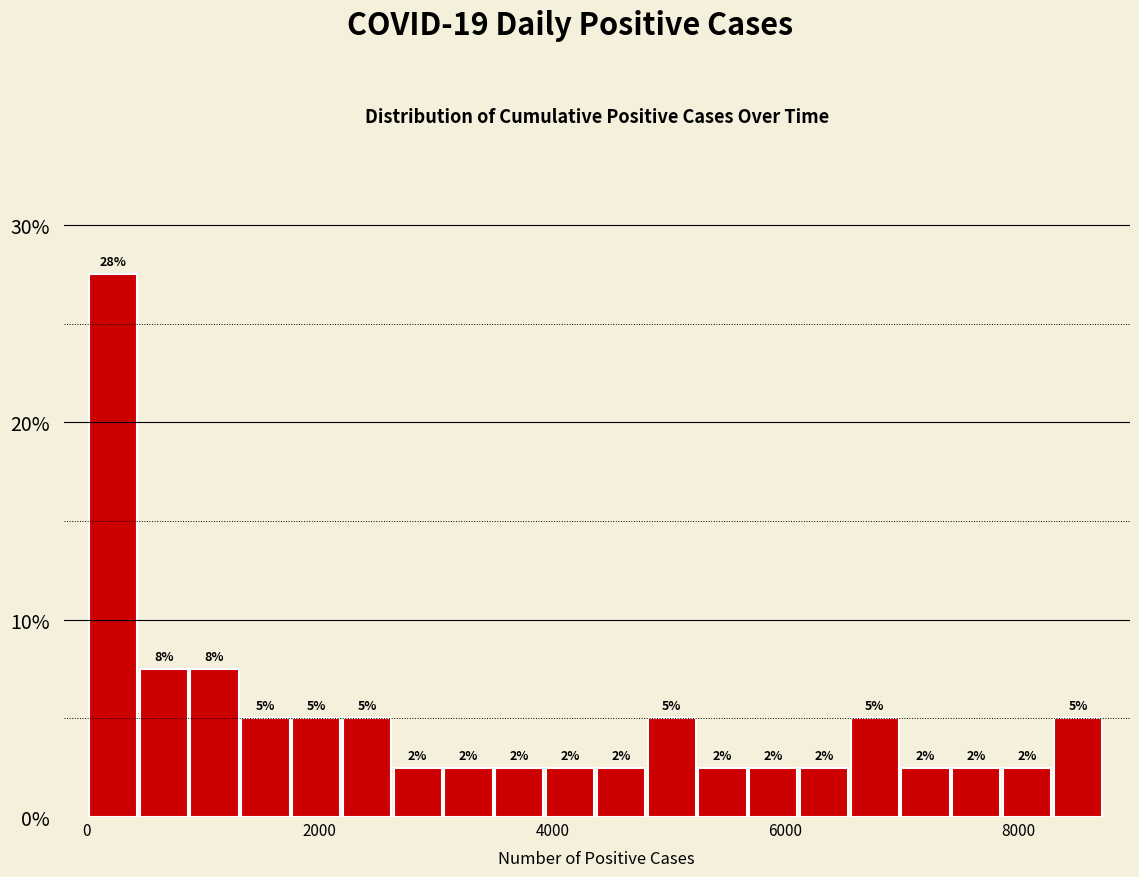

Read against the x-axis, roughly where is the centre of the tallest bar?

200